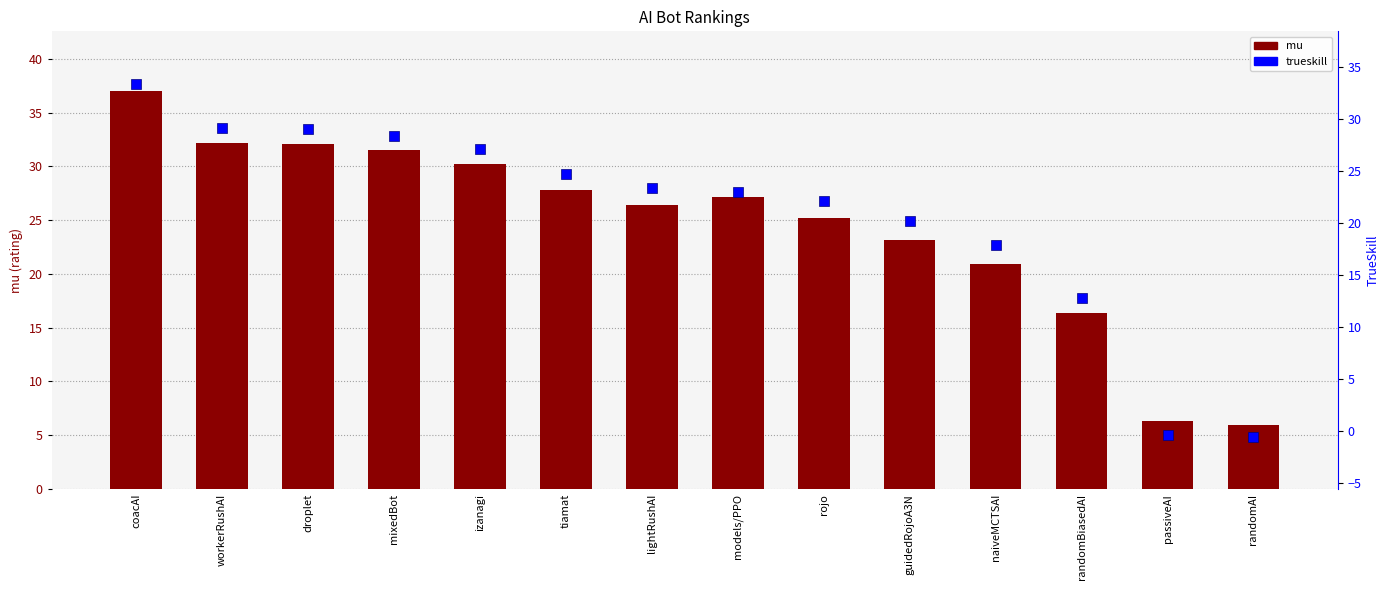

Read the trueskill value at models/PPO.

23.0